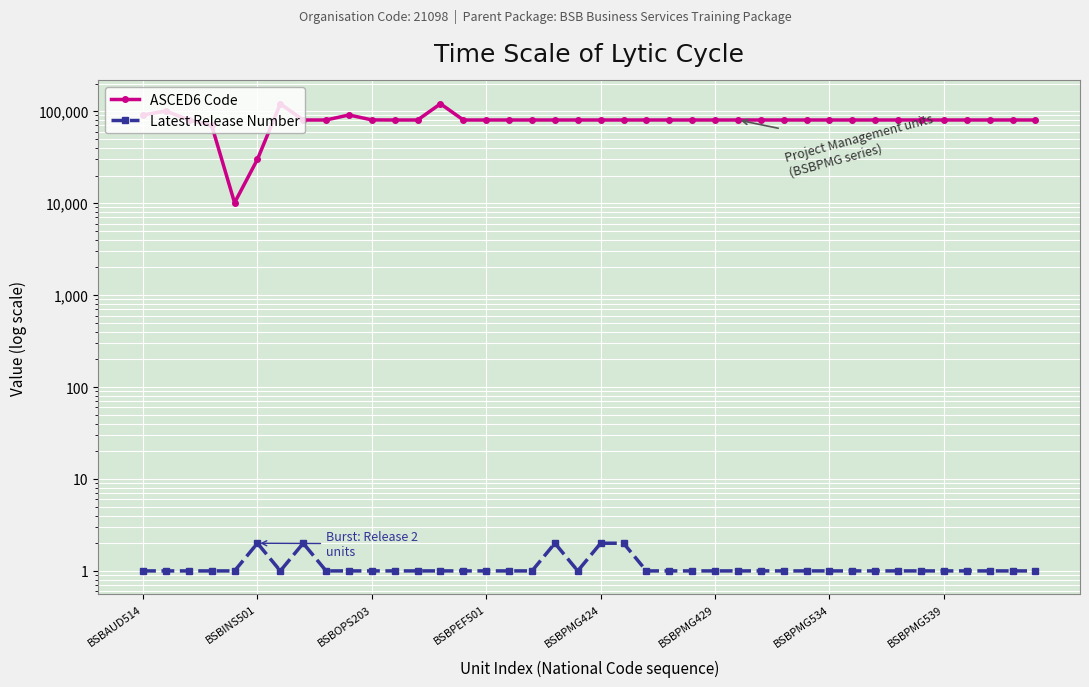

How many lines are shown in the chart?

2